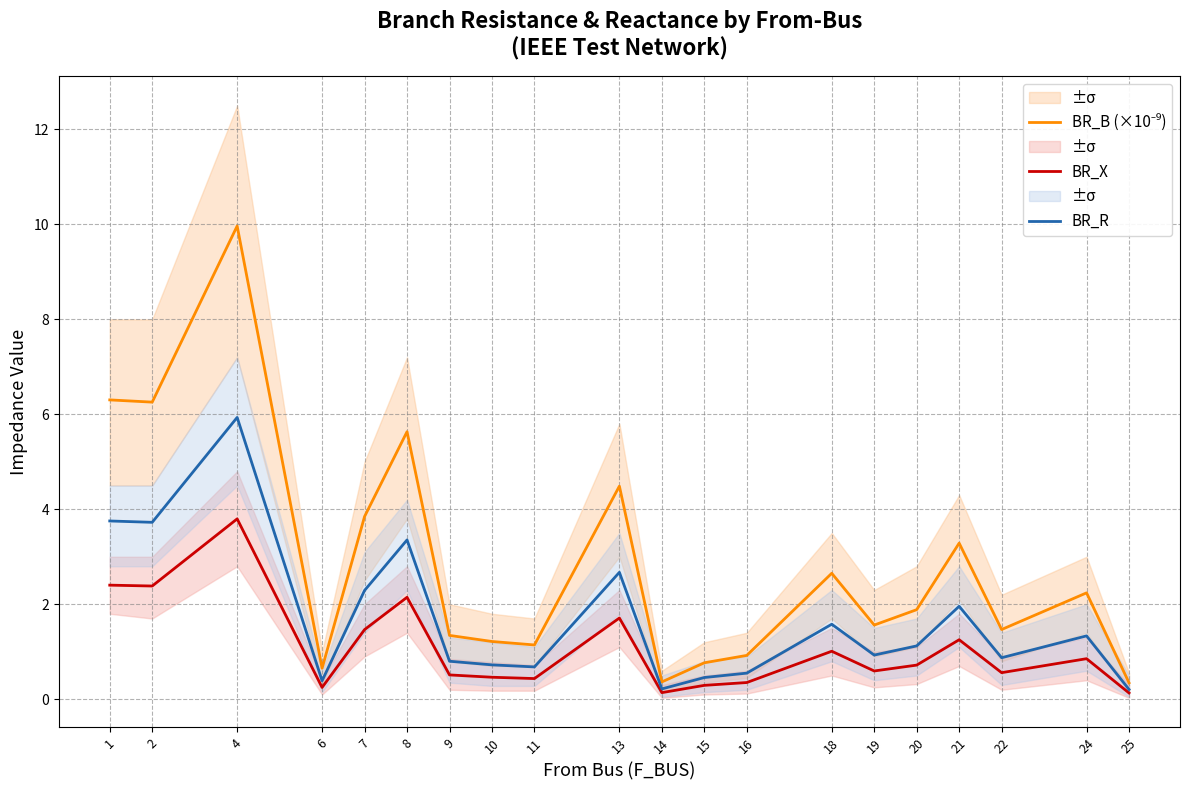

List the series in order of their overall mean, highest first.

BR_B (×10⁻⁹), BR_R, BR_X